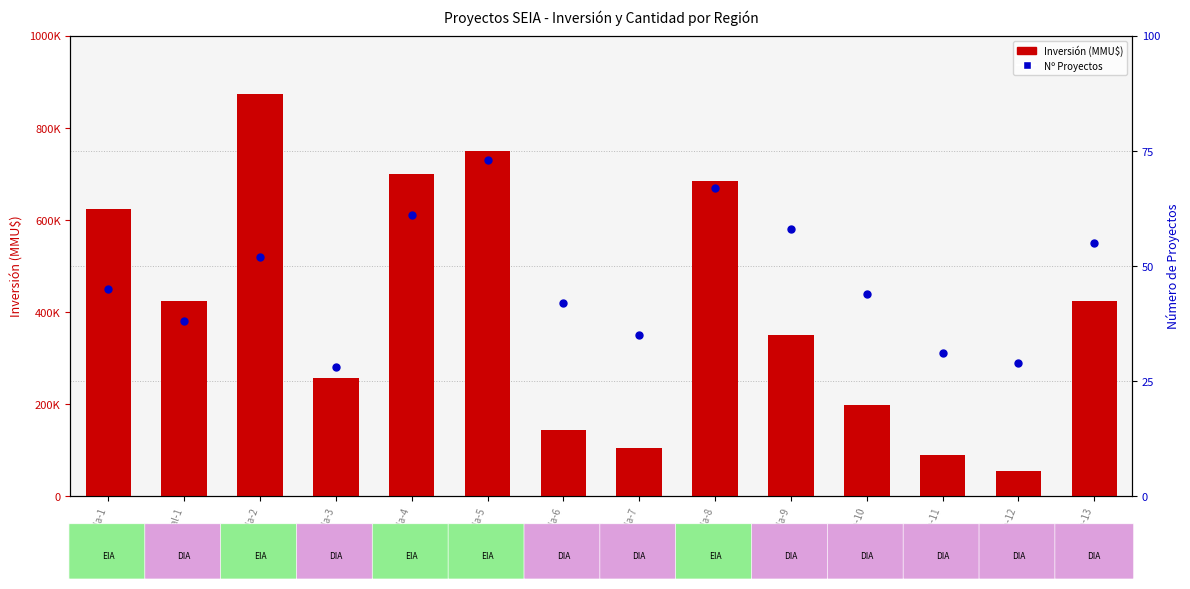

Which series has the widest spread of Y values?

Inversión (MMU$)